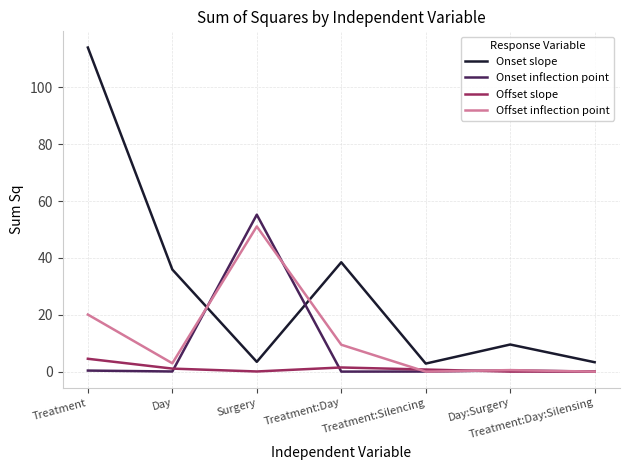

The Offset inflection point series shows 20.1 at Treatment. True or false?

True